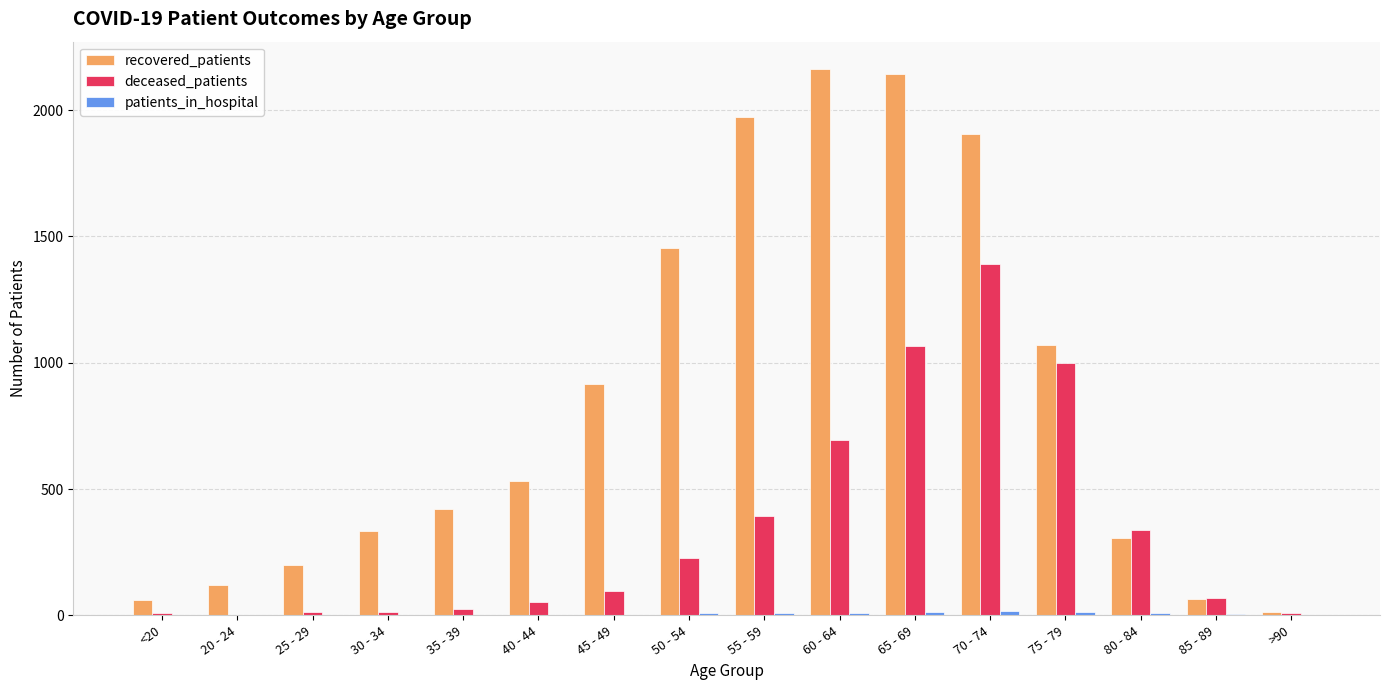

Count the number of categories in the chart.

16